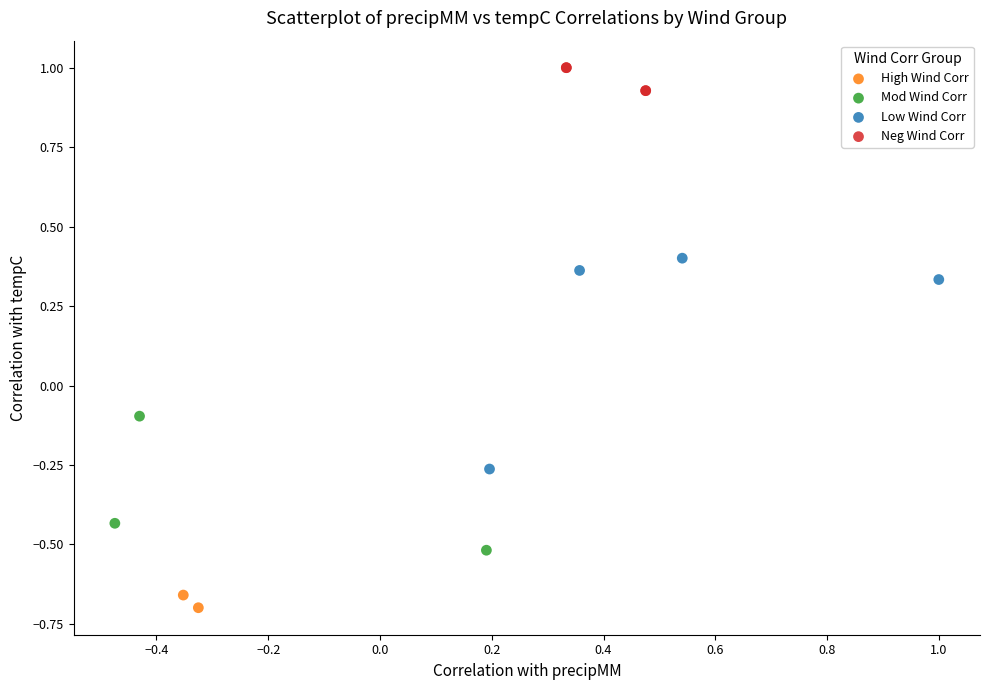

What are all the series names shown in the legend?

High Wind Corr, Mod Wind Corr, Low Wind Corr, Neg Wind Corr